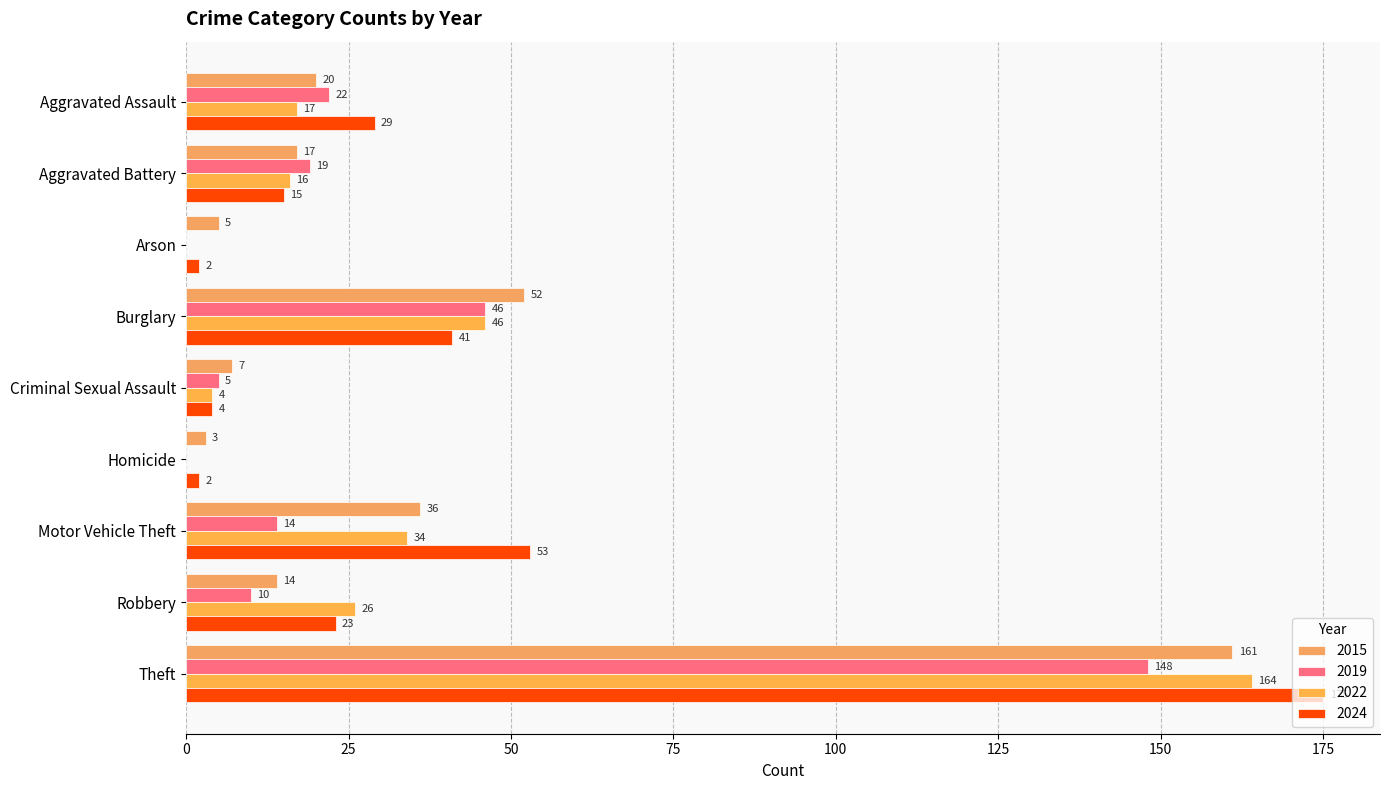

The value of 2015 at Criminal Sexual Assault is 7. True or false?

True